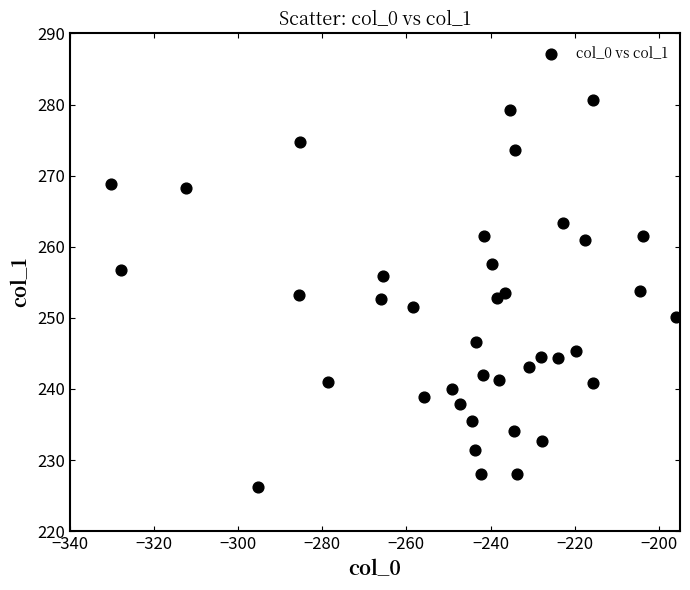

What is the range of Y values (max minus min)?

54.4